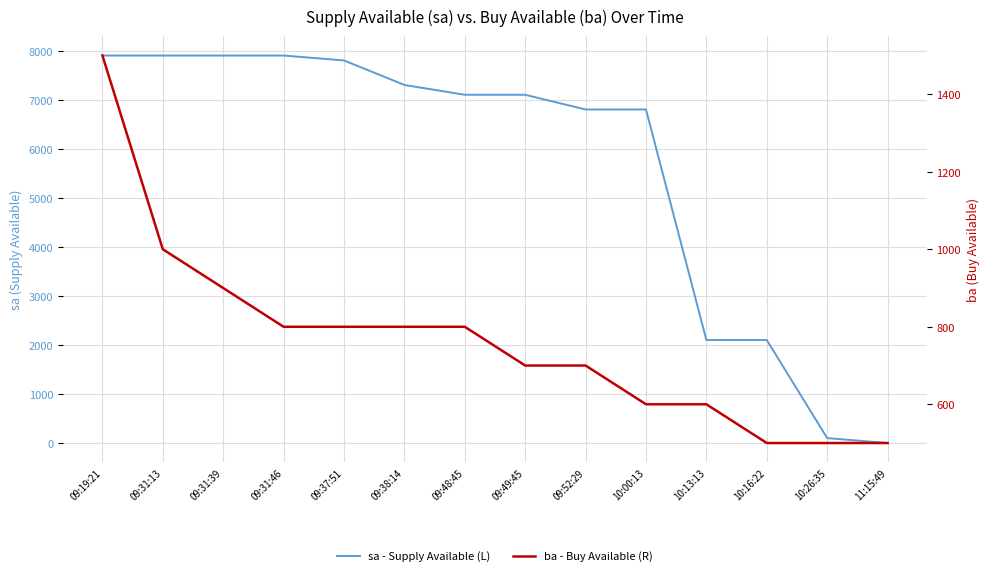

What is the difference between the second highest and second lowest values in the sa - Supply Available (L) series?

7800